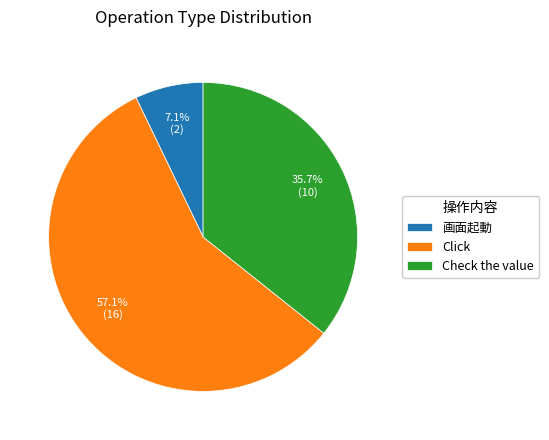

What is the largest slice in the pie chart?

Click